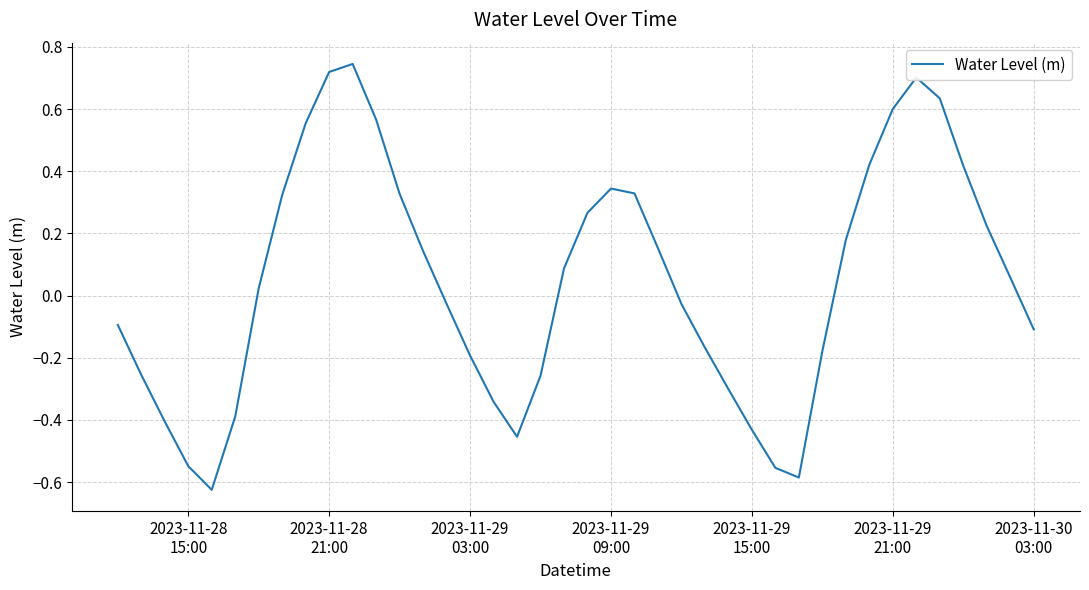

What is the difference between the maximum and minimum values?

1.4